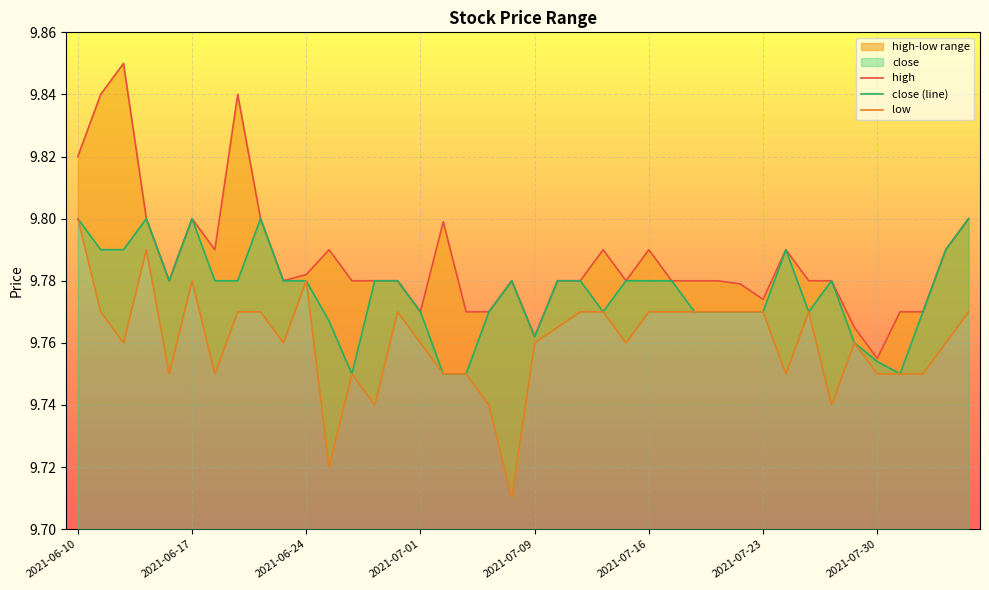

Reading left to right, extract all data points from this chart.

high: 2021-06-10=9.8	2021-06-11=9.8	2021-06-14=9.8	2021-06-15=9.8	2021-06-16=9.8	2021-06-17=9.8	2021-06-18=9.8	2021-06-21=9.8	2021-06-22=9.8	2021-06-23=9.8	2021-06-24=9.8	2021-06-25=9.8	2021-06-28=9.8	2021-06-29=9.8	2021-06-30=9.8	2021-07-01=9.8	2021-07-02=9.8	2021-07-06=9.8	2021-07-07=9.8	2021-07-08=9.8	2021-07-09=9.8	2021-07-12=9.8	2021-07-13=9.8	2021-07-14=9.8	2021-07-15=9.8	2021-07-16=9.8	2021-07-19=9.8	2021-07-20=9.8	2021-07-21=9.8	2021-07-22=9.8	2021-07-23=9.8	2021-07-26=9.8	2021-07-27=9.8	2021-07-28=9.8	2021-07-29=9.8	2021-07-30=9.8	2021-08-02=9.8	2021-08-03=9.8	2021-08-04=9.8	2021-08-05=9.8
close: 2021-06-10=9.8	2021-06-11=9.8	2021-06-14=9.8	2021-06-15=9.8	2021-06-16=9.8	2021-06-17=9.8	2021-06-18=9.8	2021-06-21=9.8	2021-06-22=9.8	2021-06-23=9.8	2021-06-24=9.8	2021-06-25=9.8	2021-06-28=9.8	2021-06-29=9.8	2021-06-30=9.8	2021-07-01=9.8	2021-07-02=9.8	2021-07-06=9.8	2021-07-07=9.8	2021-07-08=9.8	2021-07-09=9.8	2021-07-12=9.8	2021-07-13=9.8	2021-07-14=9.8	2021-07-15=9.8	2021-07-16=9.8	2021-07-19=9.8	2021-07-20=9.8	2021-07-21=9.8	2021-07-22=9.8	2021-07-23=9.8	2021-07-26=9.8	2021-07-27=9.8	2021-07-28=9.8	2021-07-29=9.8	2021-07-30=9.8	2021-08-02=9.8	2021-08-03=9.8	2021-08-04=9.8	2021-08-05=9.8
low: 2021-06-10=9.8	2021-06-11=9.8	2021-06-14=9.8	2021-06-15=9.8	2021-06-16=9.8	2021-06-17=9.8	2021-06-18=9.8	2021-06-21=9.8	2021-06-22=9.8	2021-06-23=9.8	2021-06-24=9.8	2021-06-25=9.7	2021-06-28=9.8	2021-06-29=9.7	2021-06-30=9.8	2021-07-01=9.8	2021-07-02=9.8	2021-07-06=9.8	2021-07-07=9.7	2021-07-08=9.7	2021-07-09=9.8	2021-07-12=9.8	2021-07-13=9.8	2021-07-14=9.8	2021-07-15=9.8	2021-07-16=9.8	2021-07-19=9.8	2021-07-20=9.8	2021-07-21=9.8	2021-07-22=9.8	2021-07-23=9.8	2021-07-26=9.8	2021-07-27=9.8	2021-07-28=9.7	2021-07-29=9.8	2021-07-30=9.8	2021-08-02=9.8	2021-08-03=9.8	2021-08-04=9.8	2021-08-05=9.8